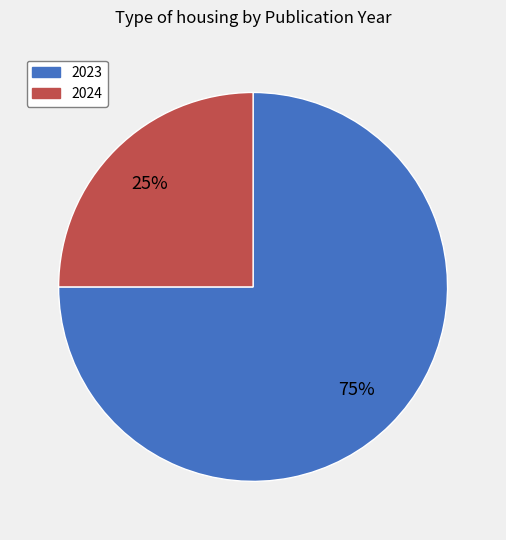

Which has a higher value, 2023 or 2024?

2023